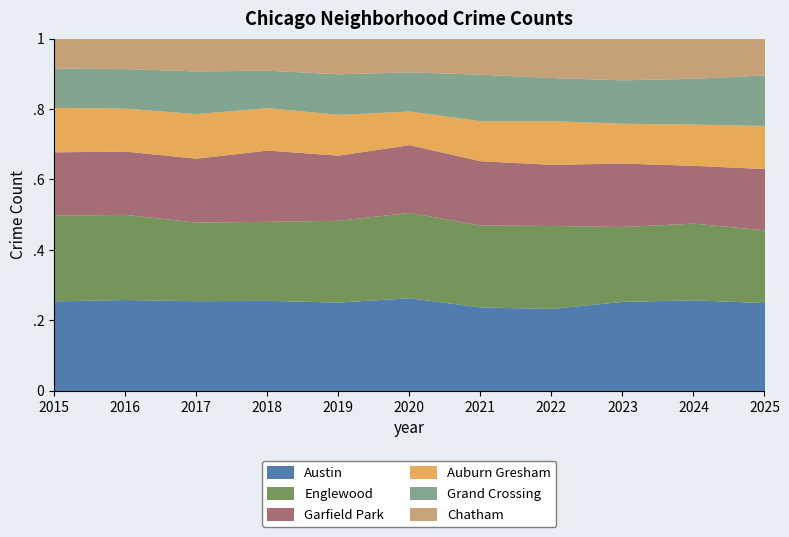

What are all the series names shown in the legend?

Austin, Englewood, Garfield Park, Auburn Gresham, Grand Crossing, Chatham